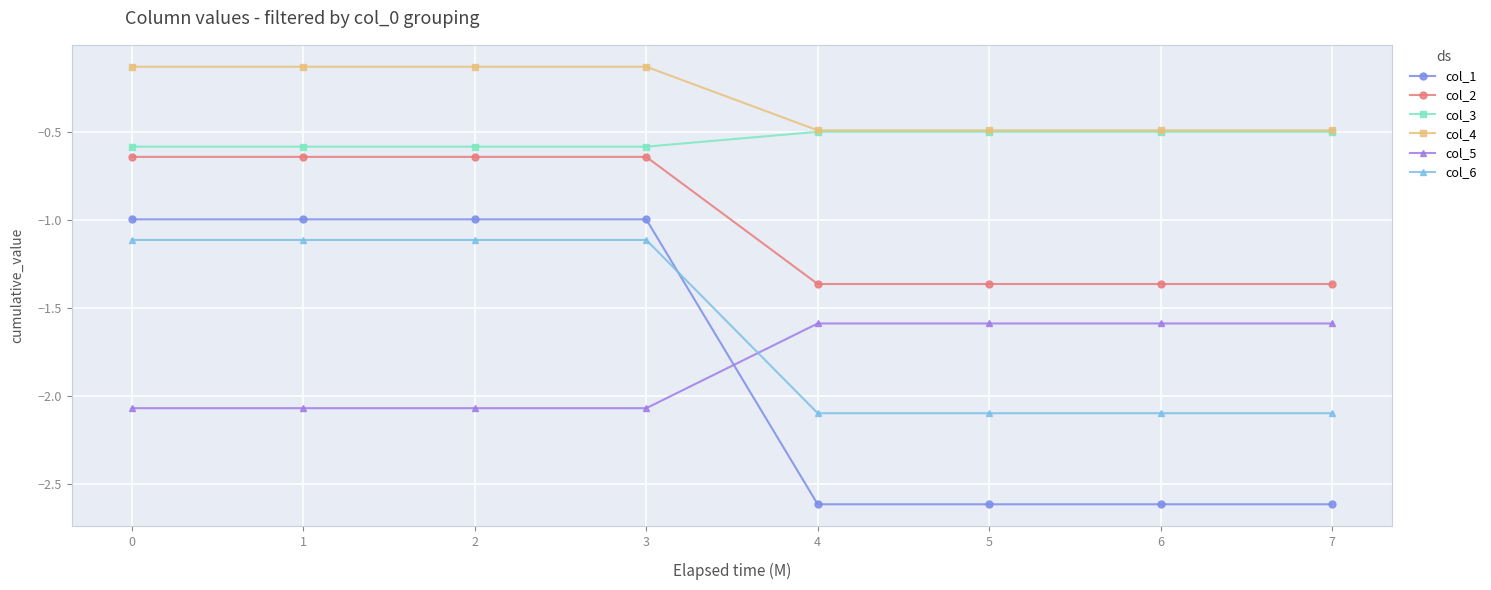

What is the spread (max minus min) of values at 0?

1.9